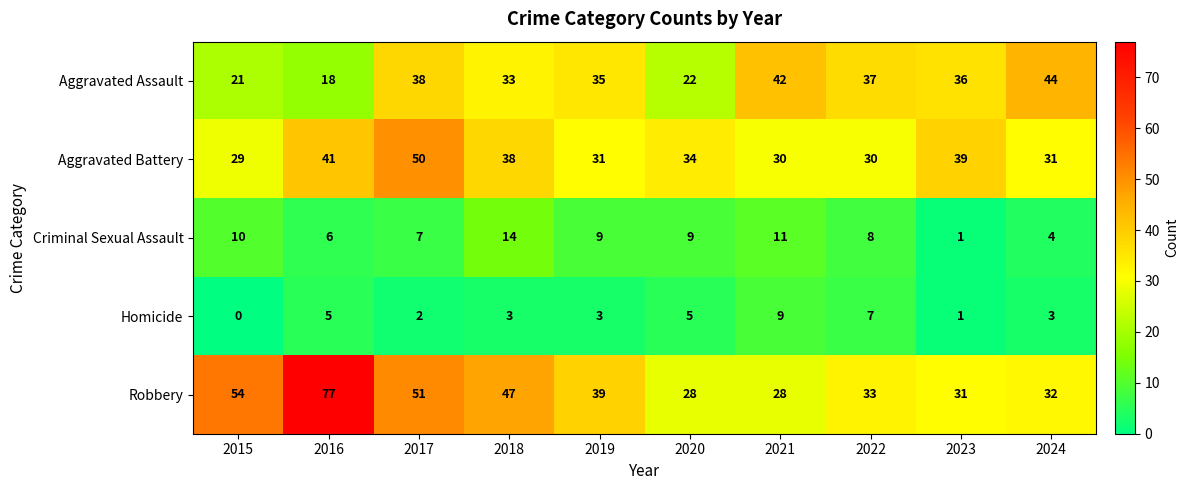

What is the maximum value for Criminal Sexual Assault?

14